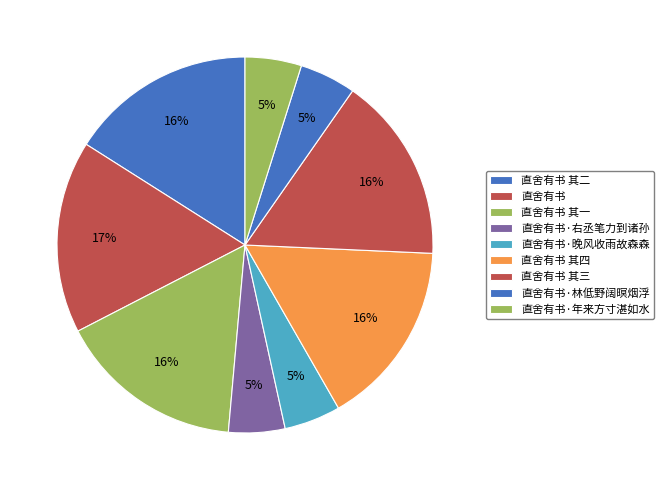

To the nearest percent, what is the difference between the 直舍有书 and 直舍有书 其二 slice percentages?

1%